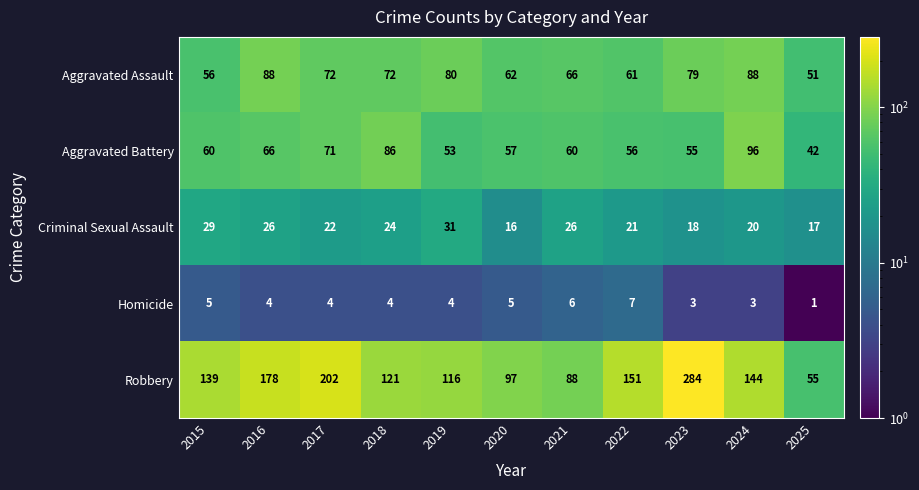

How many distinct data groups are displayed?

5